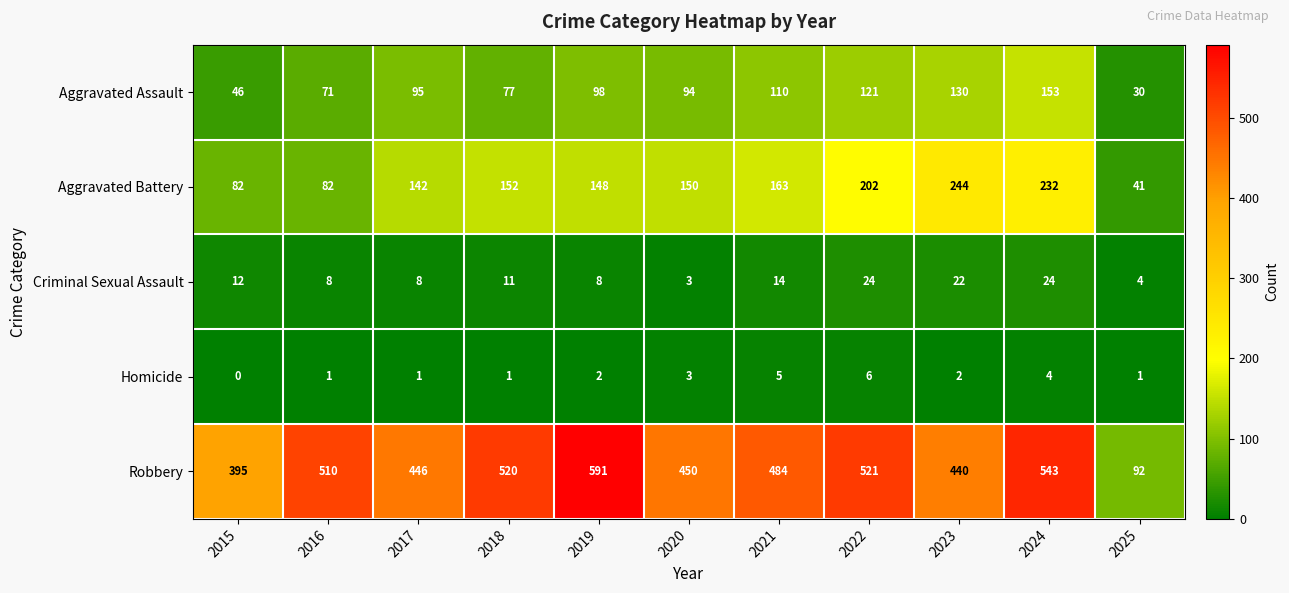

At which category is the sum across all series the highest?

2024